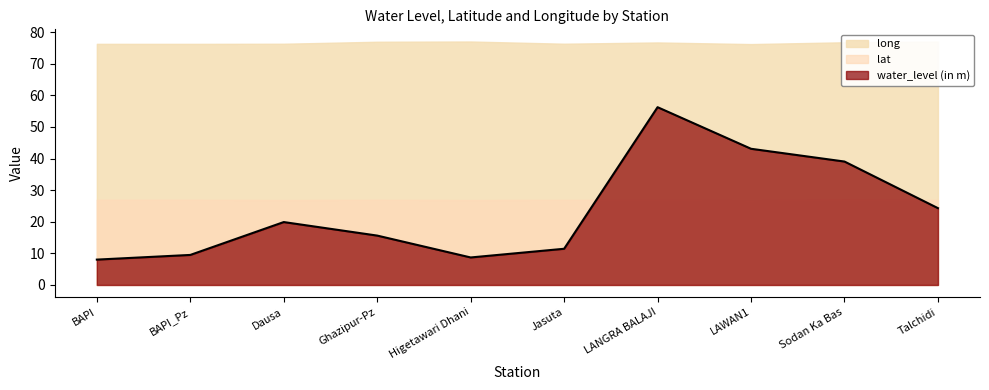

Rank the categories by lat value from lowest to highest.

LAWAN1, Dausa, Higetawari Dhani, Talchidi, LANGRA BALAJI, Jasuta, BAPI, Ghazipur-Pz, BAPI_Pz, Sodan Ka Bas